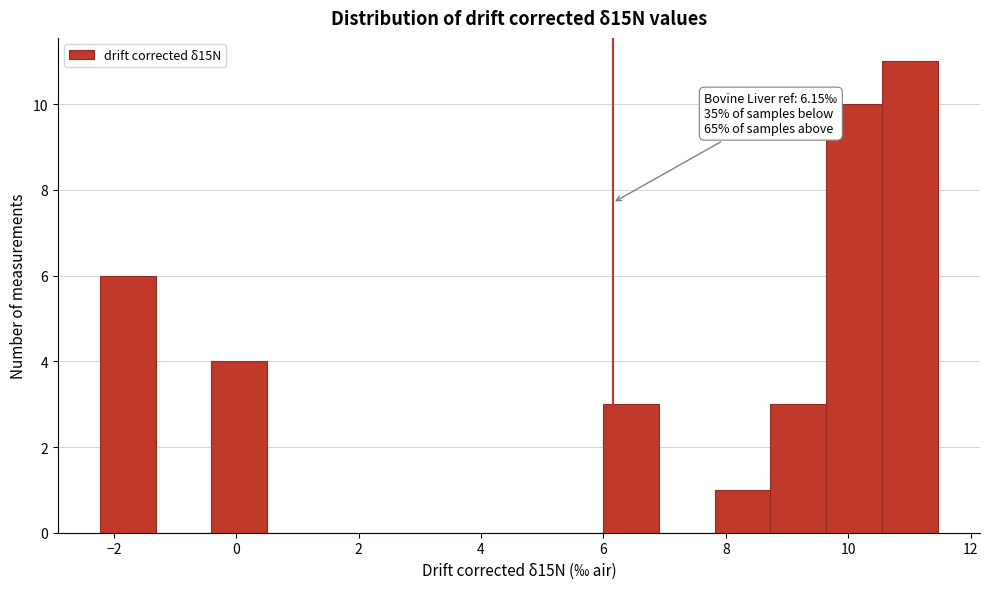

Which range on the x-axis has the tallest bar?

10.6 to 11.4